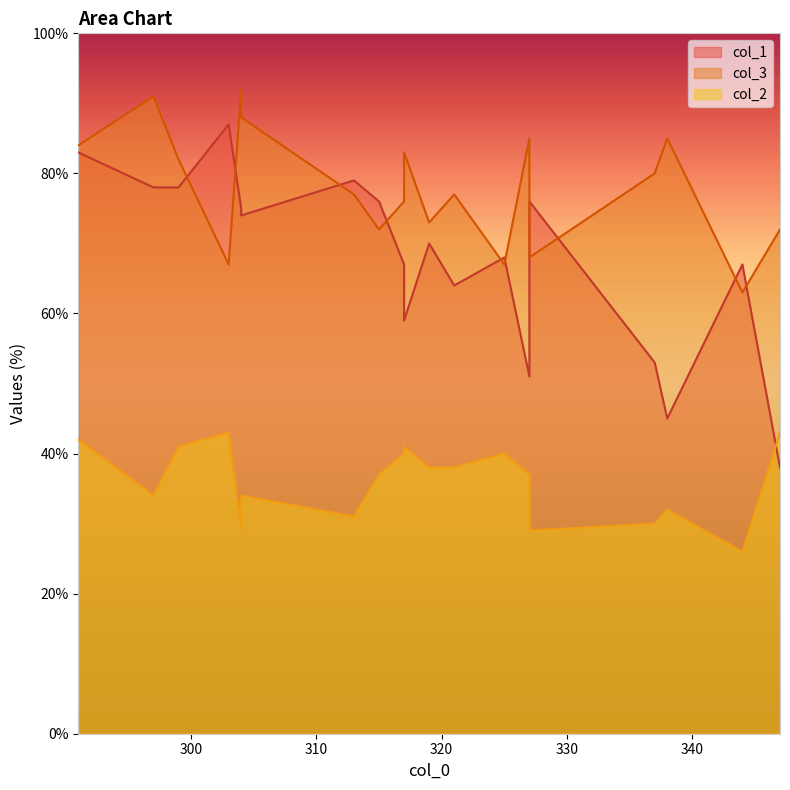

What is the difference between the highest and lowest values at 7?

39